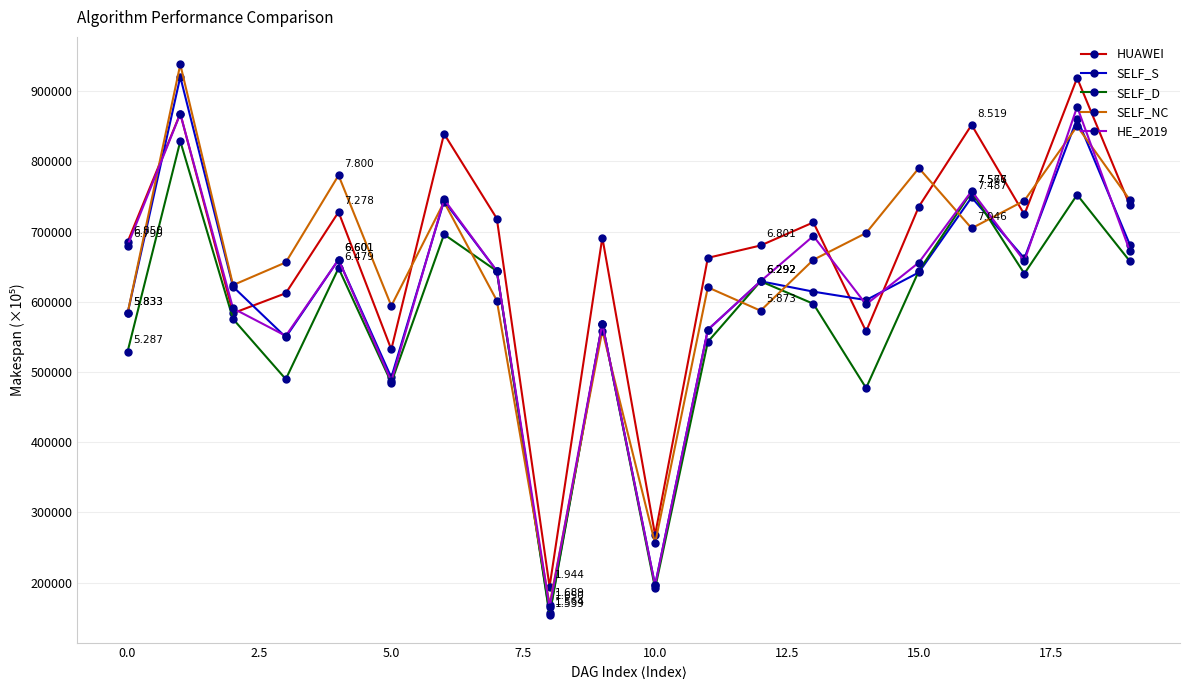

How many times do SELF_D and SELF_NC cross each other?

8